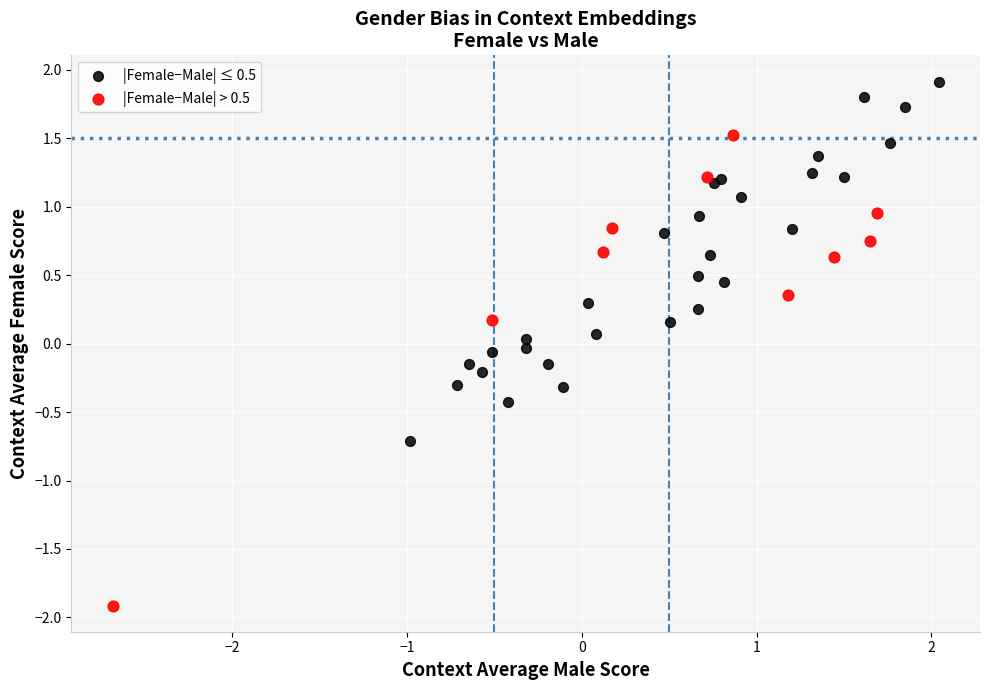

Which series has the largest Y range (max minus min)?

|Female−Male| > 0.5